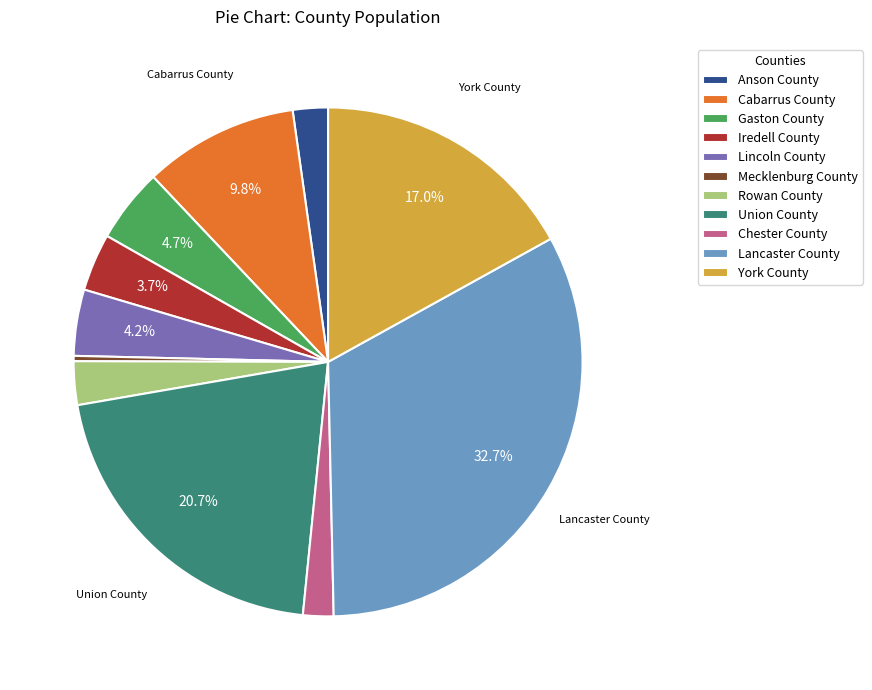

Which category has the biggest portion of the pie?

Lancaster County